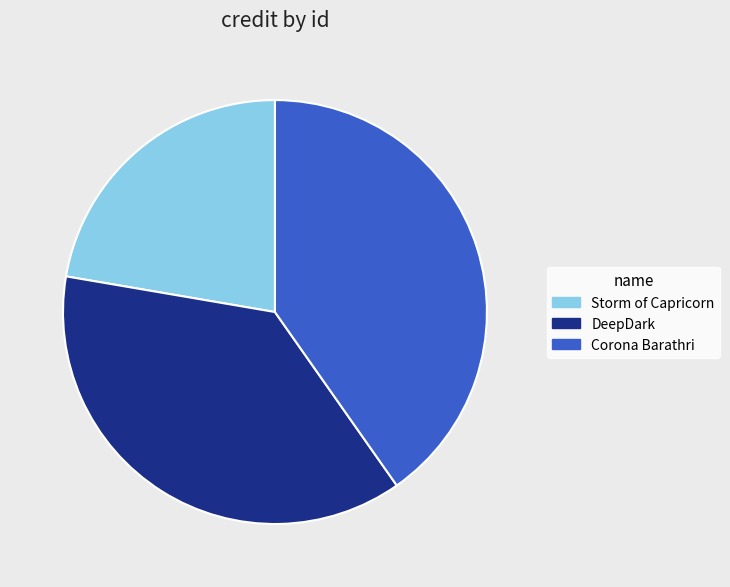

Rank the categories by value from lowest to highest.

Storm of Capricorn, DeepDark, Corona Barathri